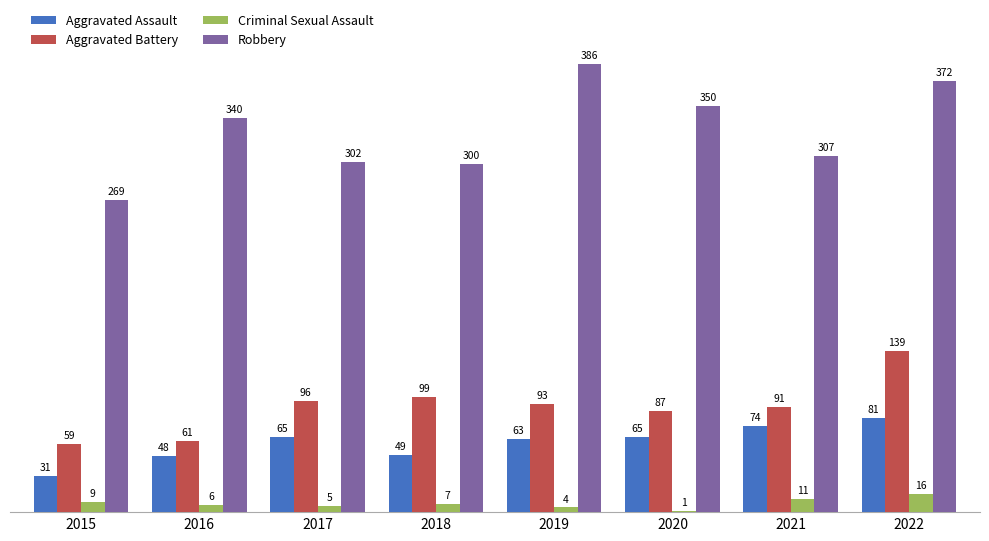

What is the maximum value shown in the chart?

386